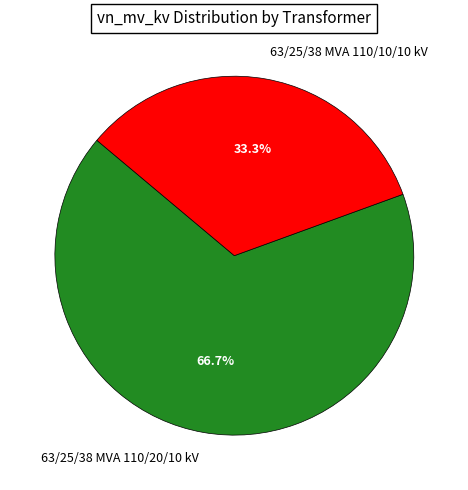

To the nearest percent, what is the combined percentage of 63/25/38 MVA 110/20/10 kV and 63/25/38 MVA 110/10/10 kV?

100%